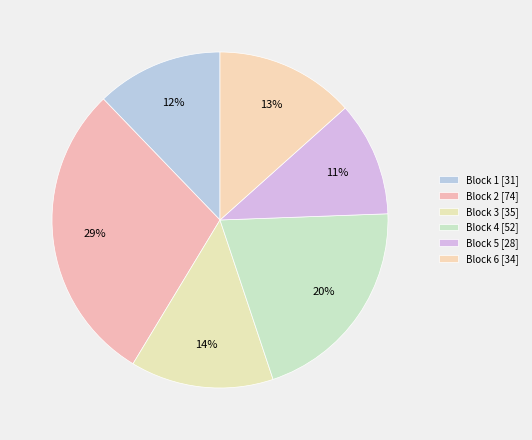

How many slices are in this pie chart?

6